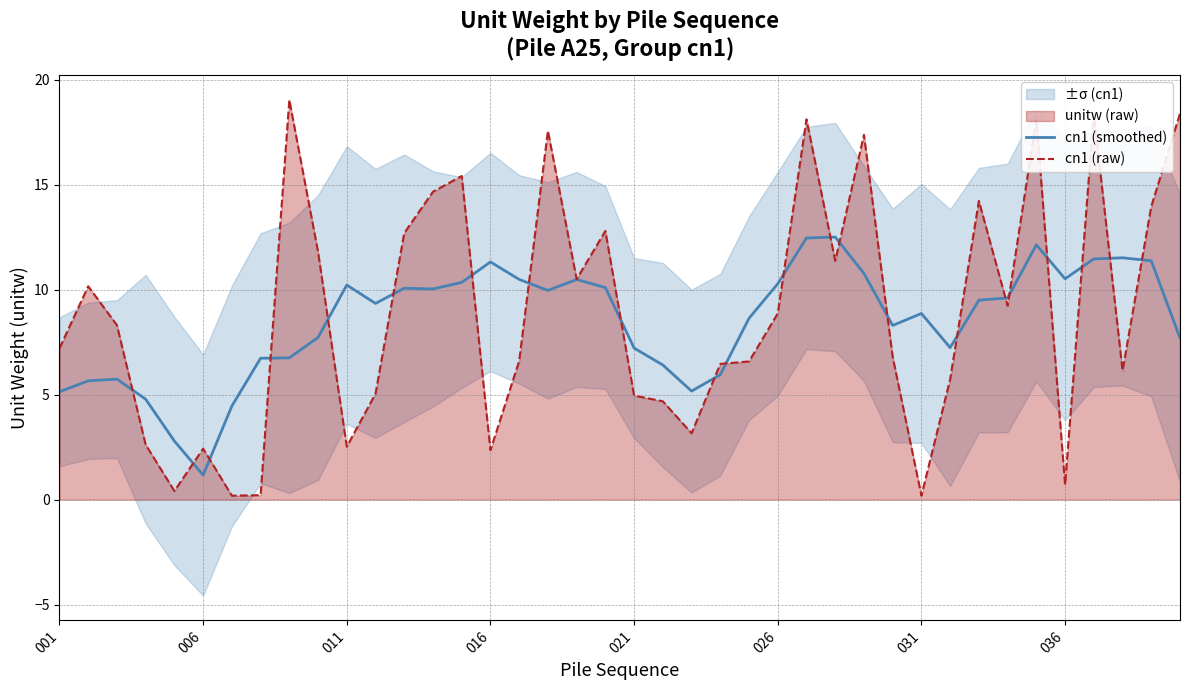

The cn1 (raw) series shows 5.0 at 021. True or false?

True